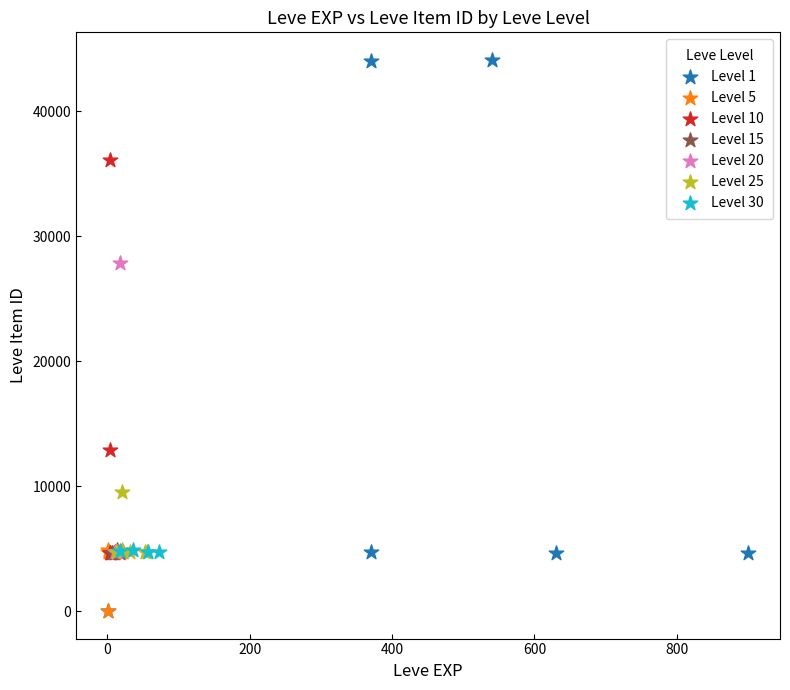

Which series contains the highest Y value?

Level 1